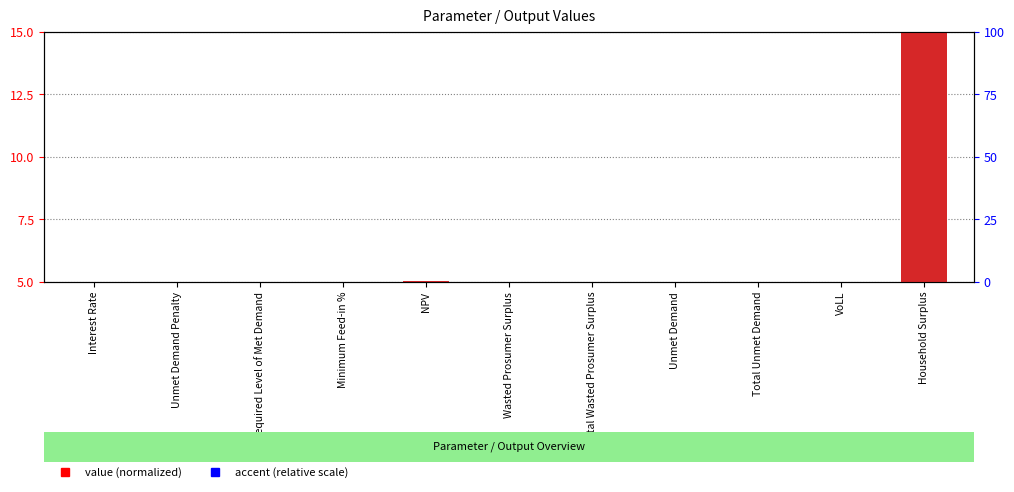

How many groups of bars are there?

11